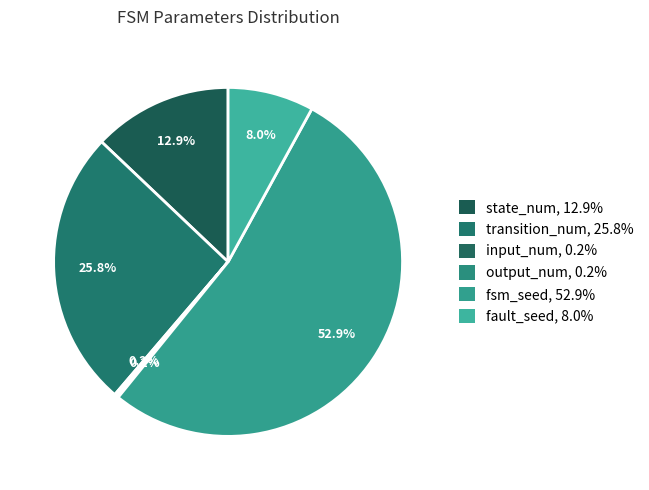

What is the total percentage of fsm_seed and output_num?

53.1%